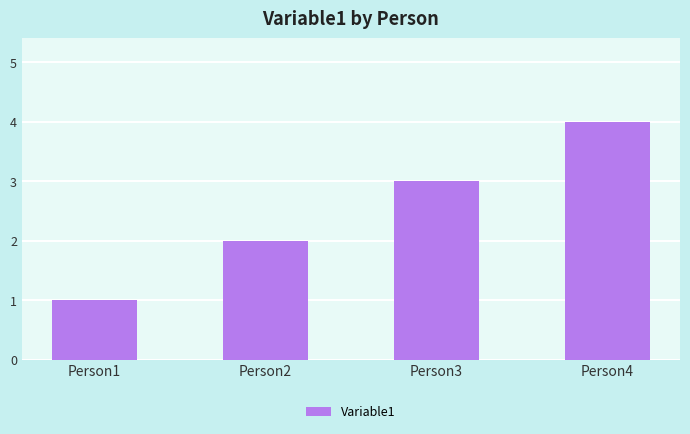

Where is the data nearest to the value 2?

Person2